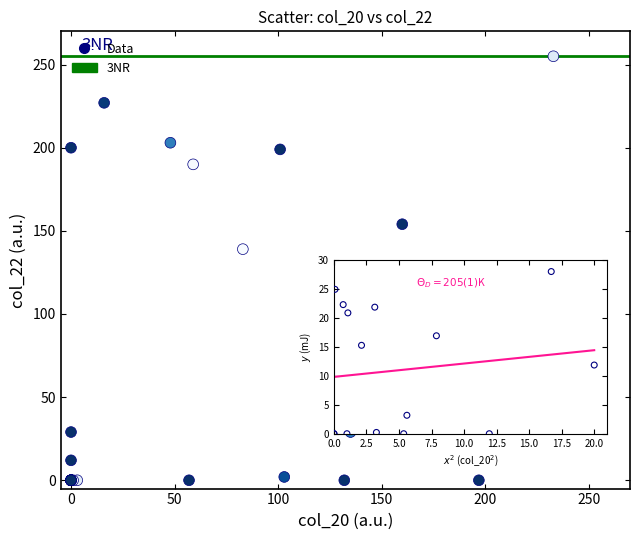

What Y value in the scatter plot is closest to 127?

139